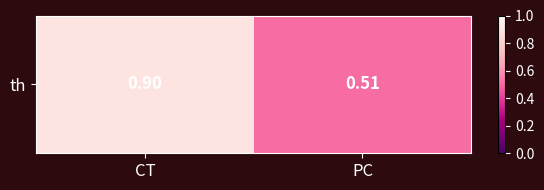

What is the average value?

0.7